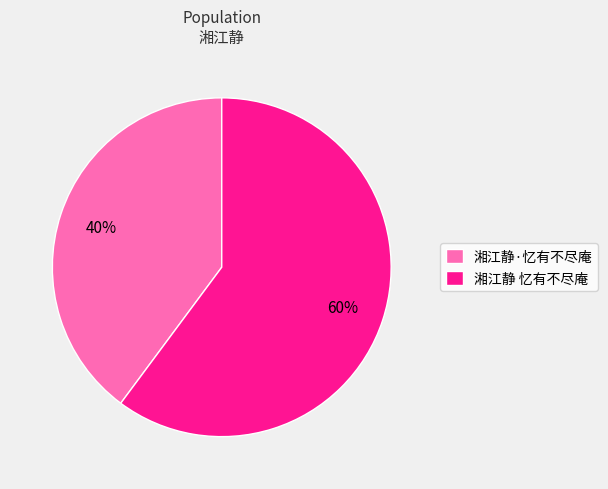

Count the number of slices in the pie.

2